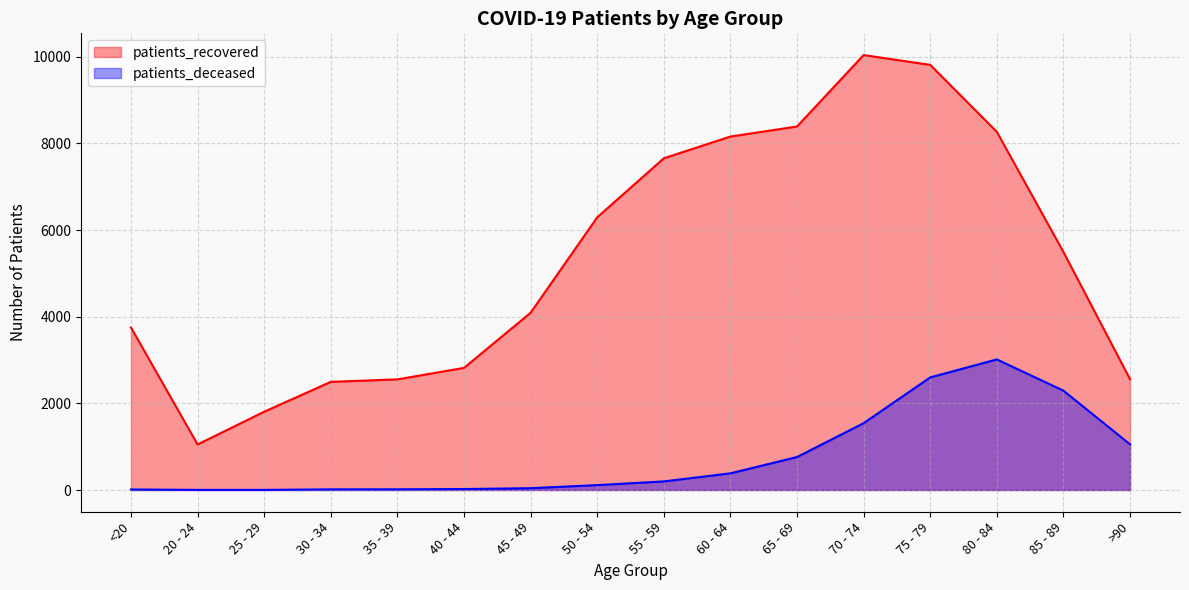

How many lines are shown in the chart?

2